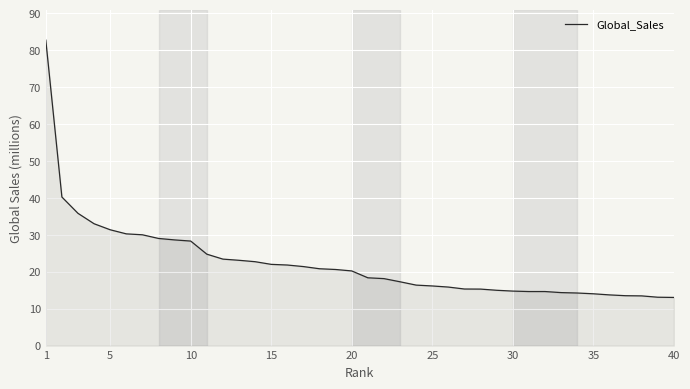

What is the minimum value shown in the chart?

13.0